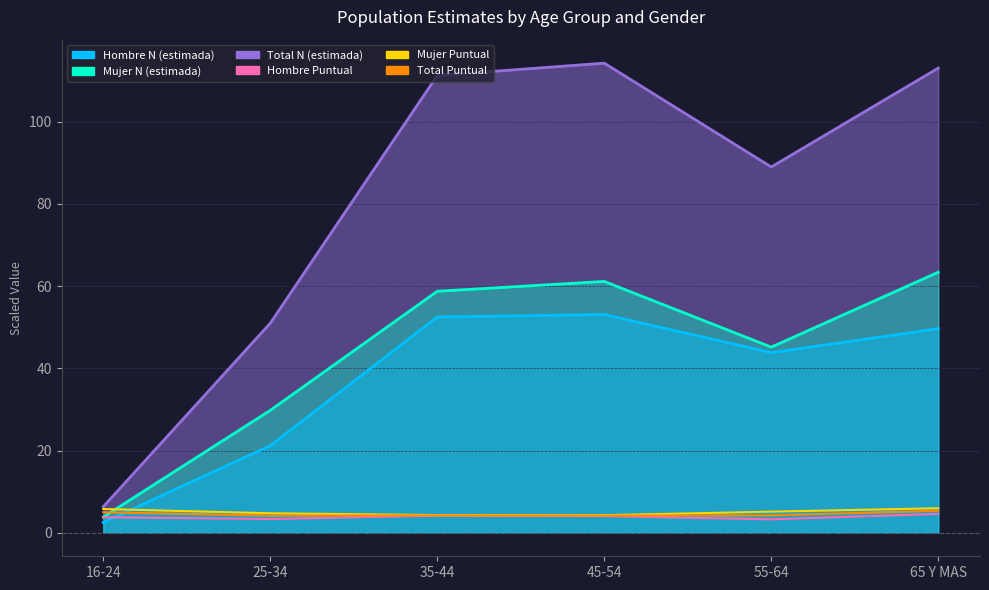

How many lines are shown in the chart?

3